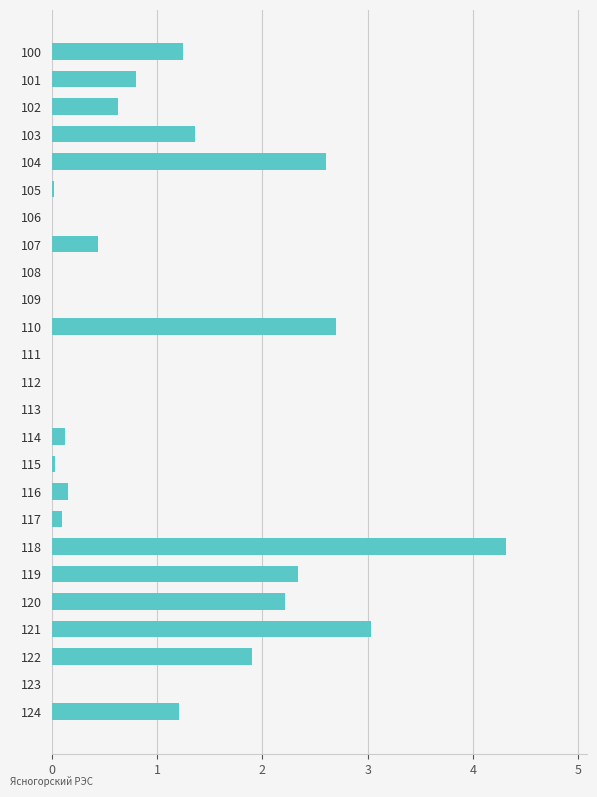

What is the sum of the values at 101 and 122?

2.7